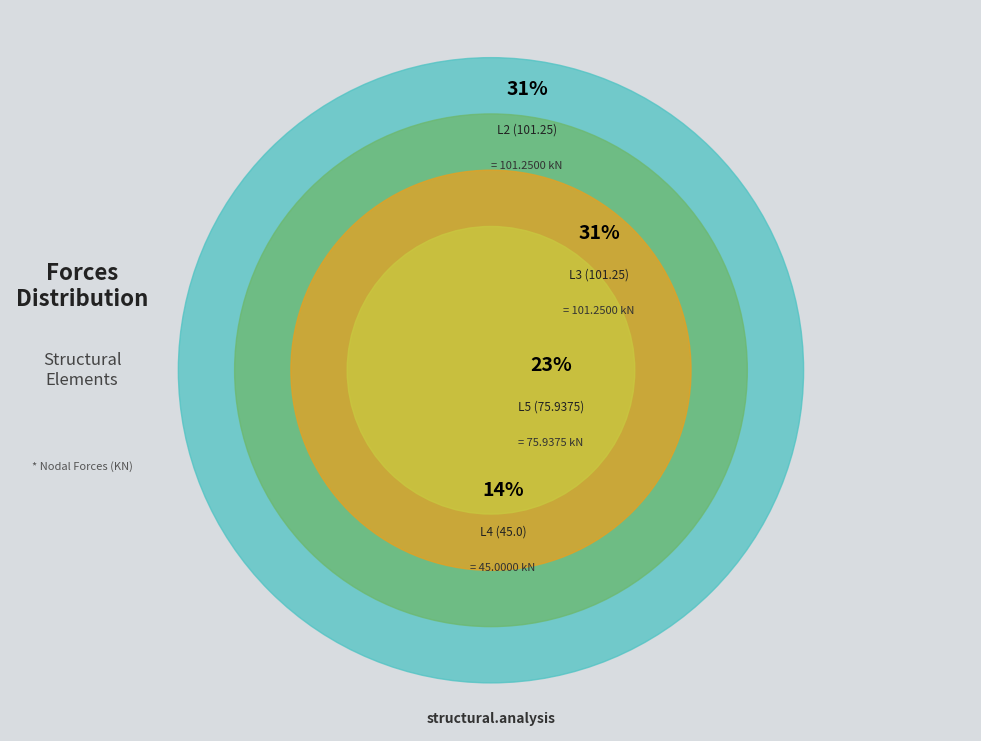

Which category has the smallest portion of the pie?

L4 (45.0)